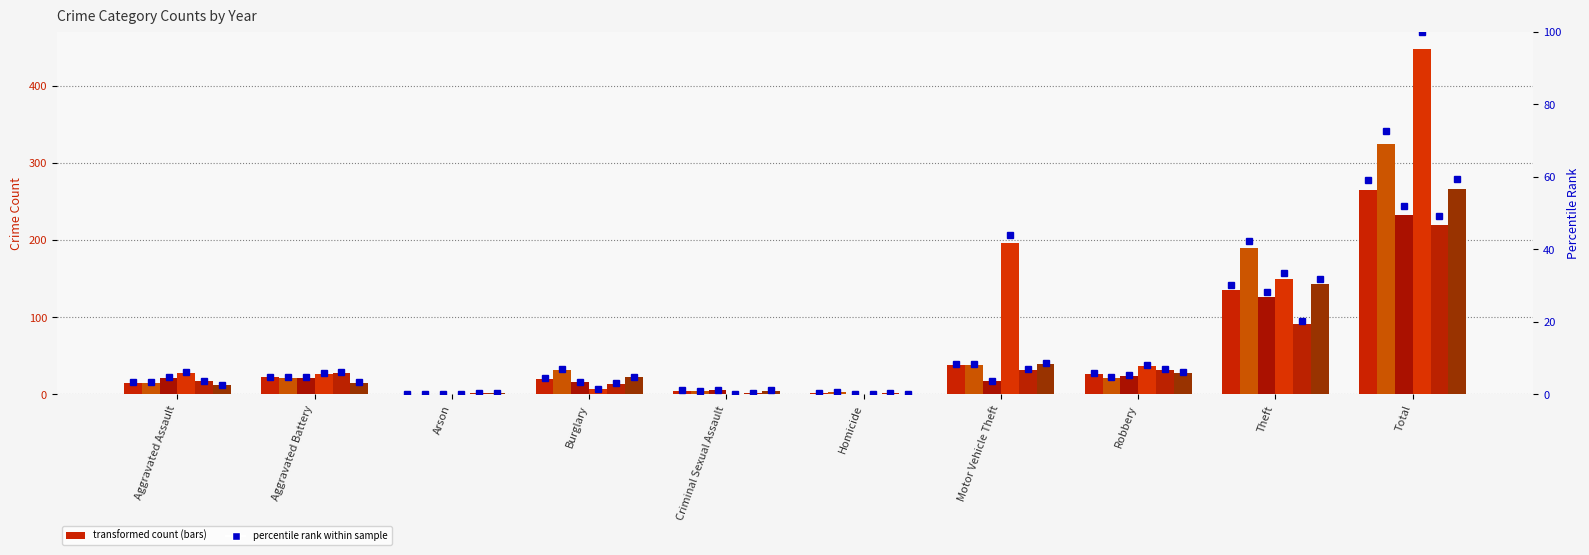

What is the label of the 9th bar from the left?

Theft